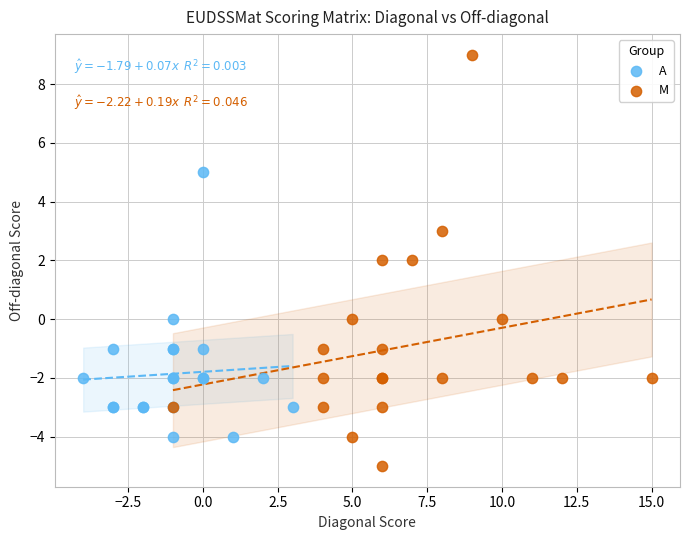

Which series contains the lowest Y value?

M